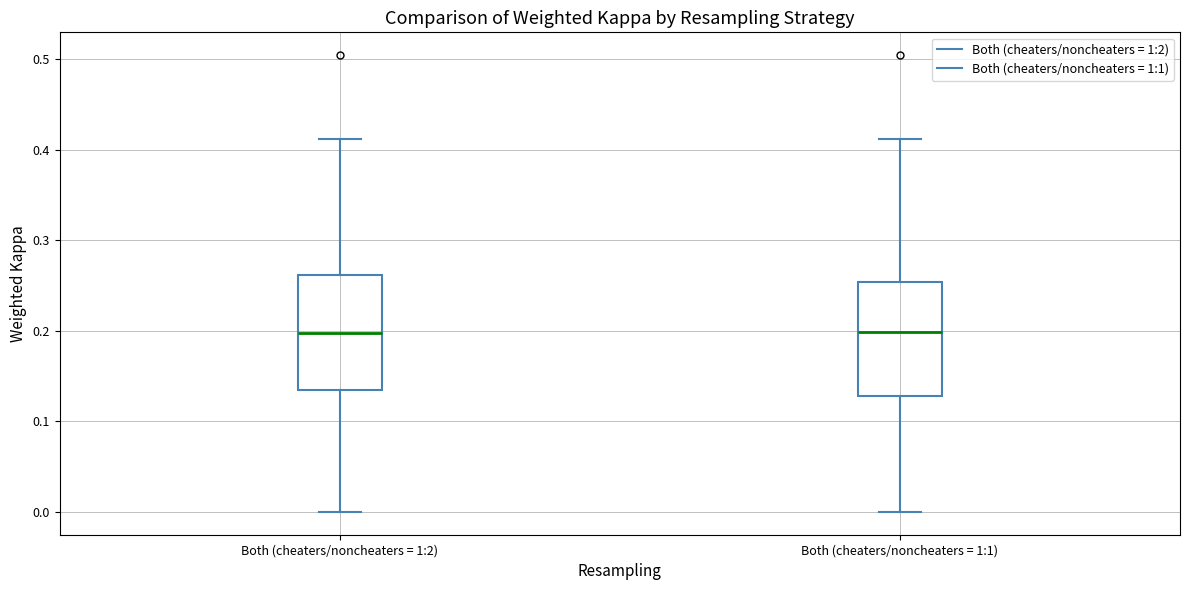

Reading left to right, read every box against the y-axis: the position of its median line, the range the box covers, and the ends of its whiskers. The values are not printed on the chart, so give them approximately, as read against the axis.

Both (cheaters/noncheaters = 1:2): median 0.20, box 0.14 to 0.26, whiskers 0.00 to 0.41
Both (cheaters/noncheaters = 1:1): median 0.20, box 0.13 to 0.25, whiskers 0.00 to 0.41